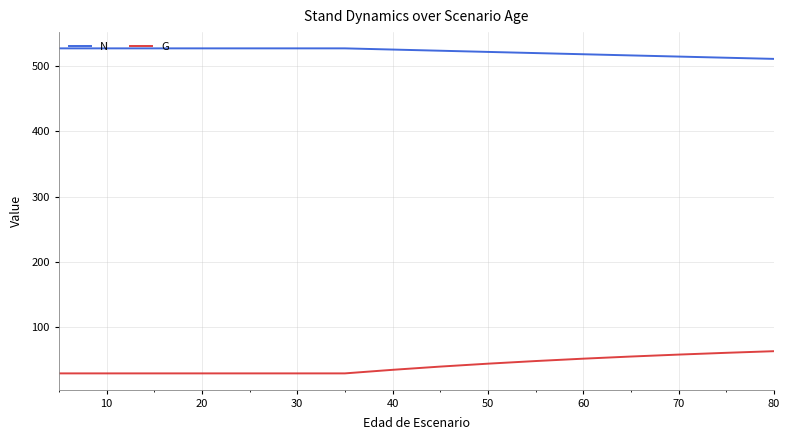

What is the smallest value displayed?

29.2